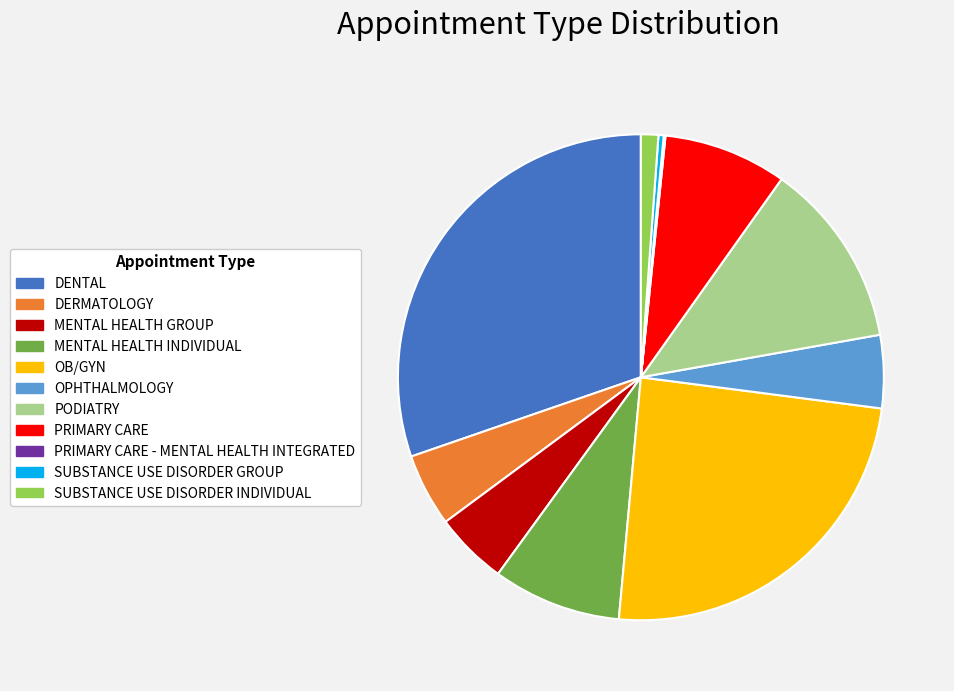

Is the sum of PRIMARY CARE and MENTAL HEALTH INDIVIDUAL greater than half?

No